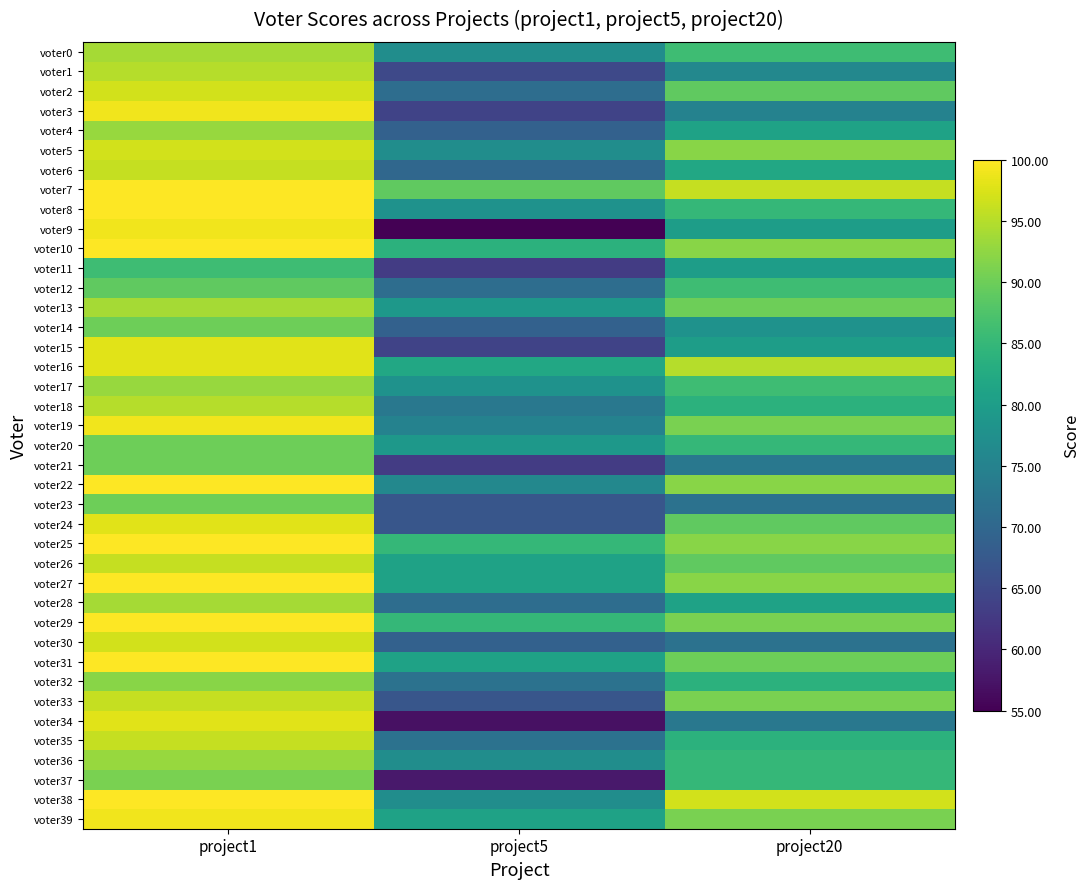

What is the smallest value displayed?

55